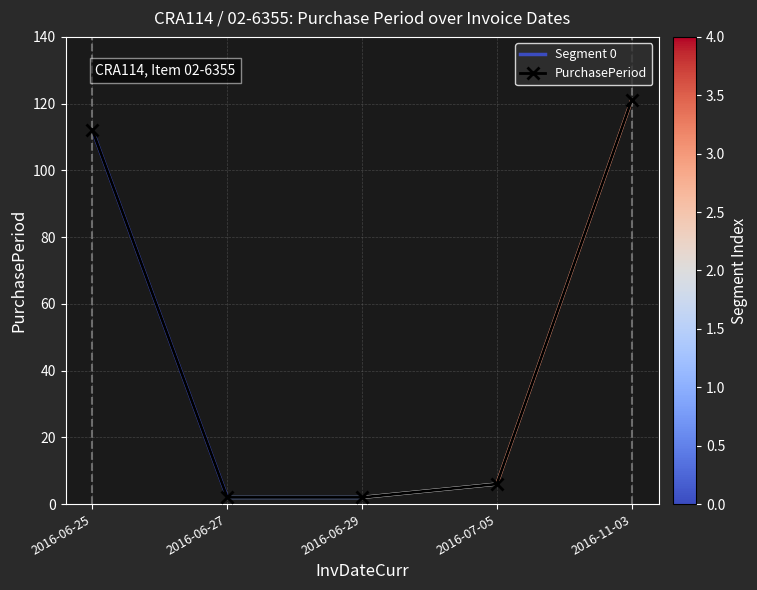

List the labels in order of value, smallest first.

2016-06-27, 2016-06-29, 2016-07-05, 2016-06-25, 2016-11-03